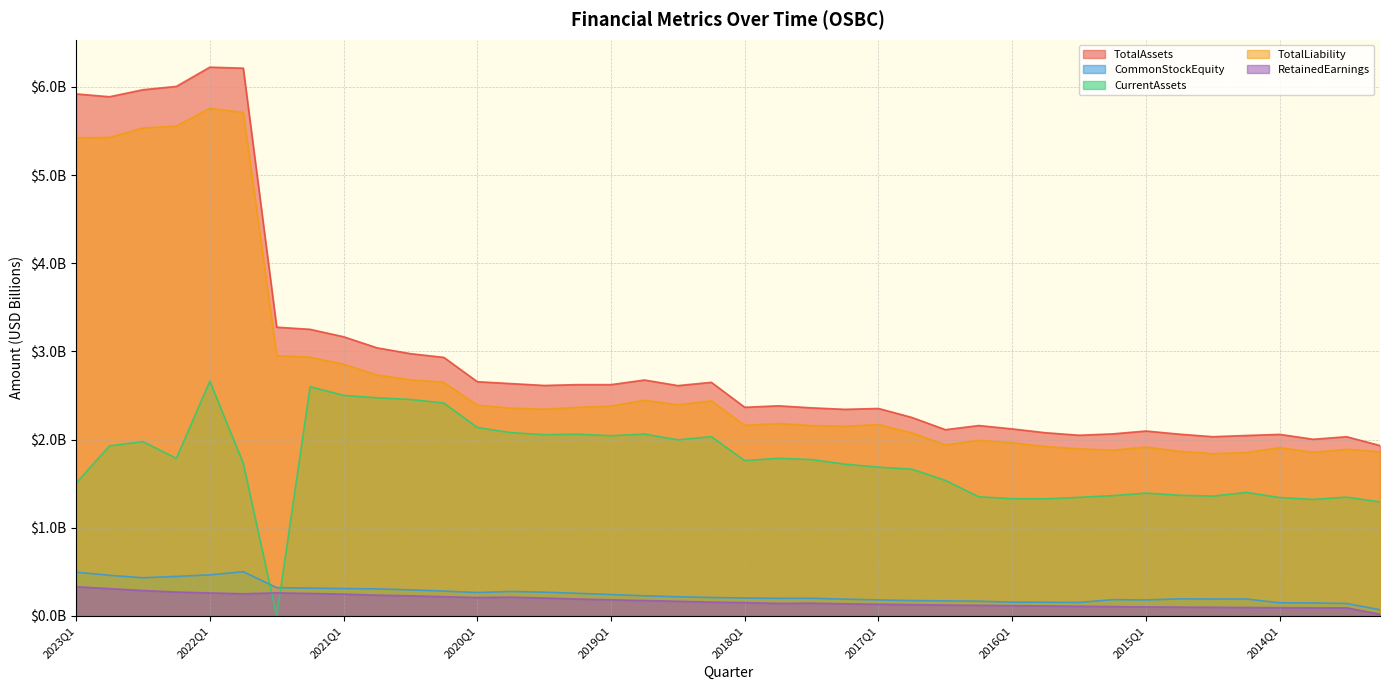

List the labels in order of RetainedEarnings value, smallest first.

2013Q2, 2013Q4, 2013Q3, 2014Q1, 2014Q2, 2014Q3, 2014Q4, 2015Q1, 2015Q2, 2015Q3, 2015Q4, 2016Q1, 2016Q2, 2016Q3, 2016Q4, 2017Q1, 2017Q2, 2017Q4, 2017Q3, 2018Q1, 2018Q2, 2018Q3, 2018Q4, 2019Q1, 2019Q2, 2019Q3, 2020Q1, 2019Q4, 2020Q2, 2020Q3, 2020Q4, 2021Q1, 2021Q4, 2021Q2, 2022Q1, 2021Q3, 2022Q2, 2022Q3, 2022Q4, 2023Q1